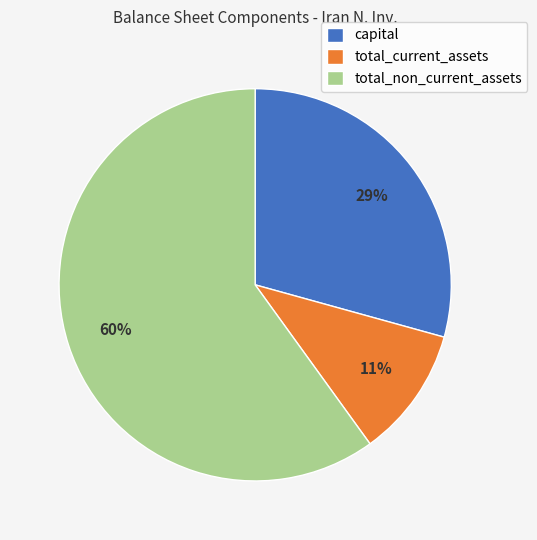

Do total_current_assets and total_non_current_assets together represent more than half of the pie?

Yes